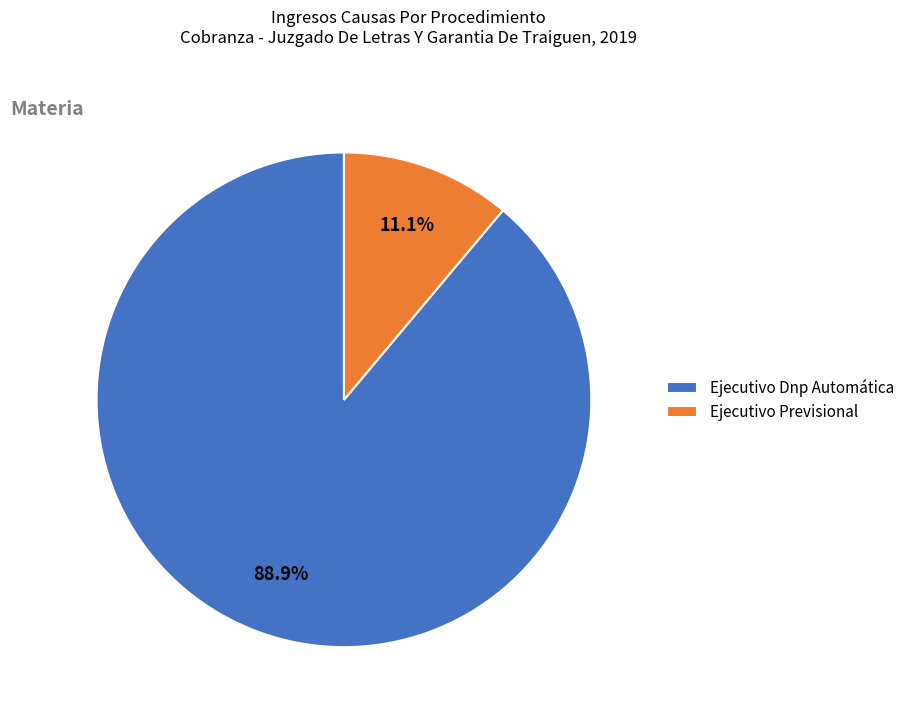

How many slices are in this pie chart?

2